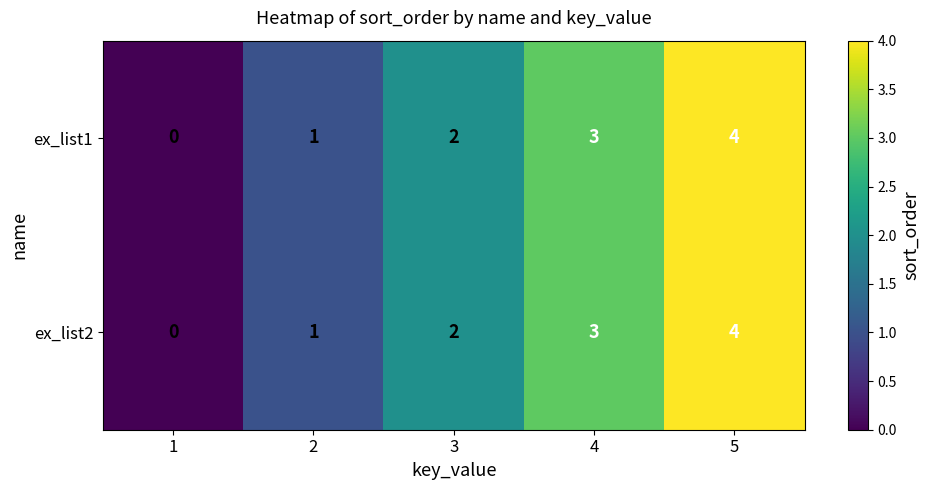

Read the ex_list2 value at 4.

3